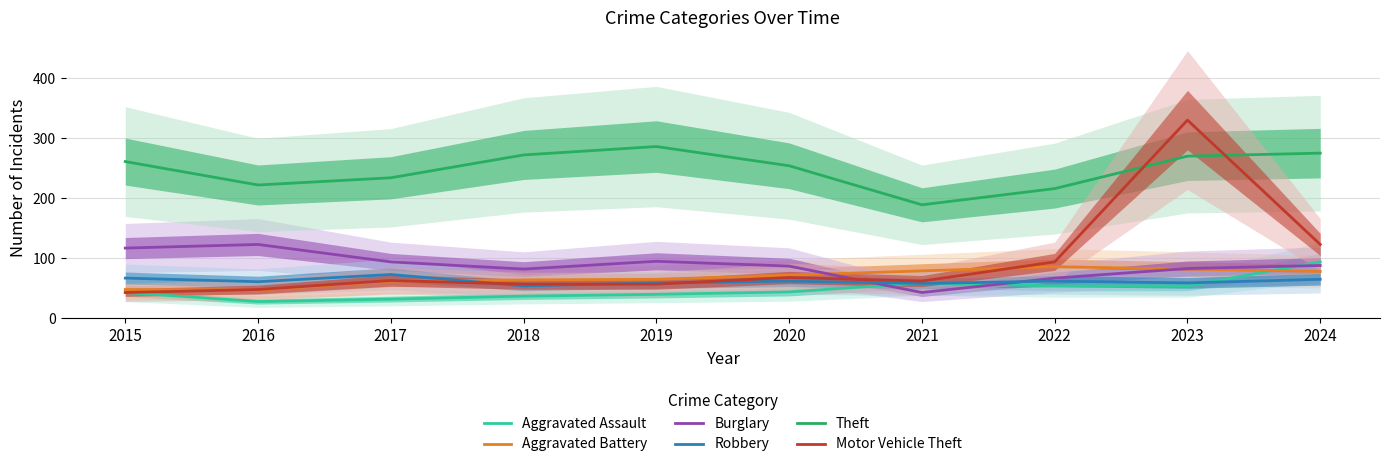

How many values in the Burglary series exceed 88?

4